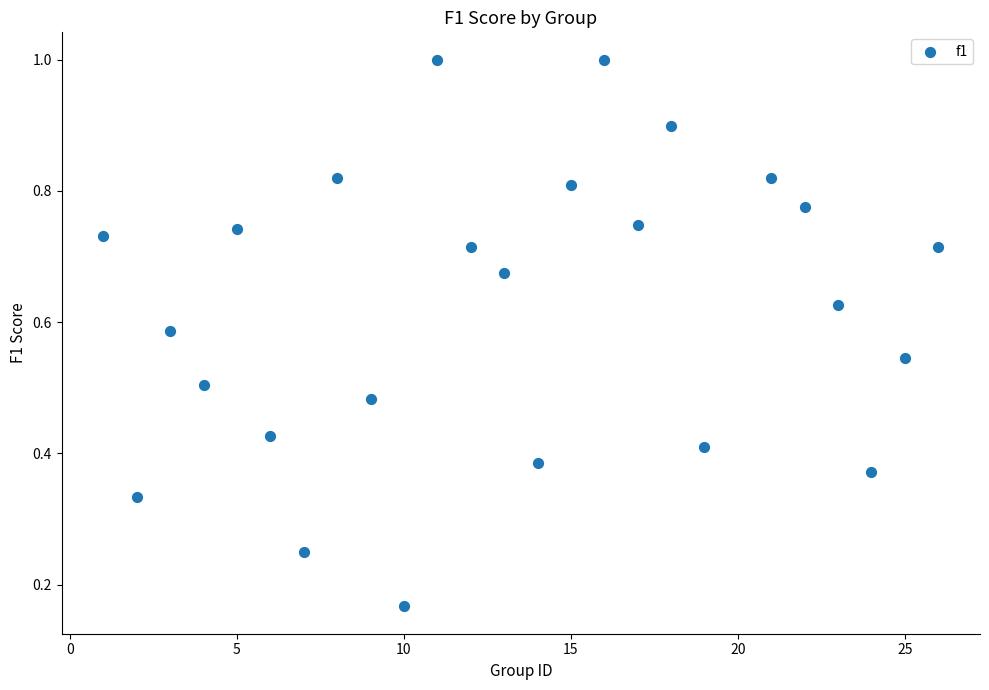

What is the range of X values (max minus min)?

25.0